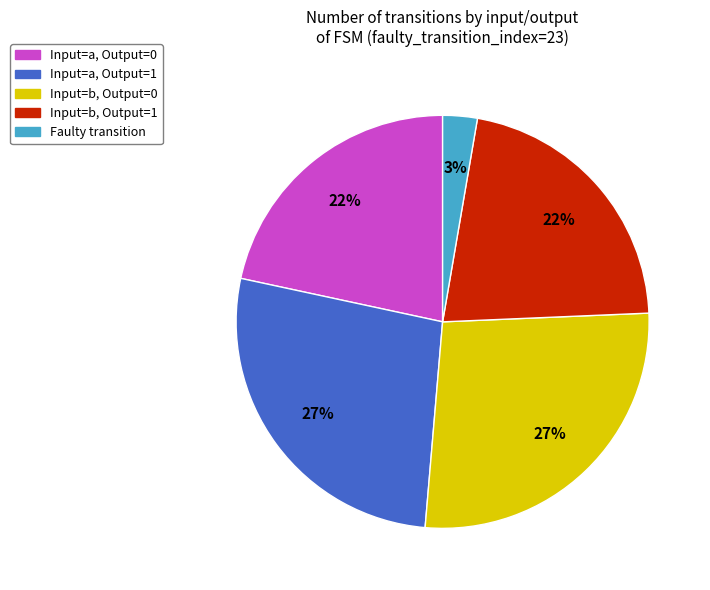

To the nearest percent, what is the difference between the largest and smallest slice percentages?

24%